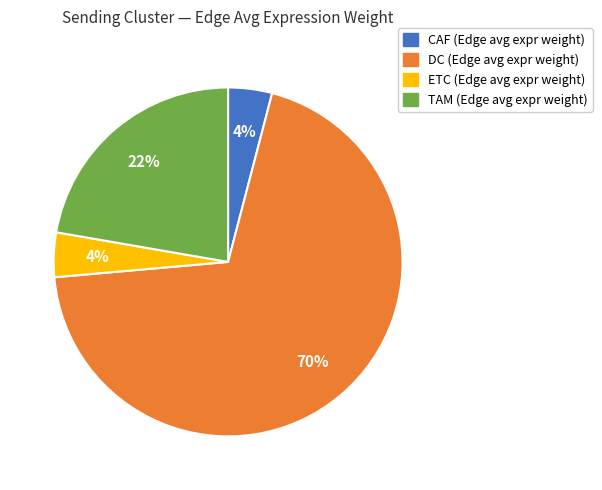

To the nearest percent, what is the combined percentage of CAF and DC?

74%